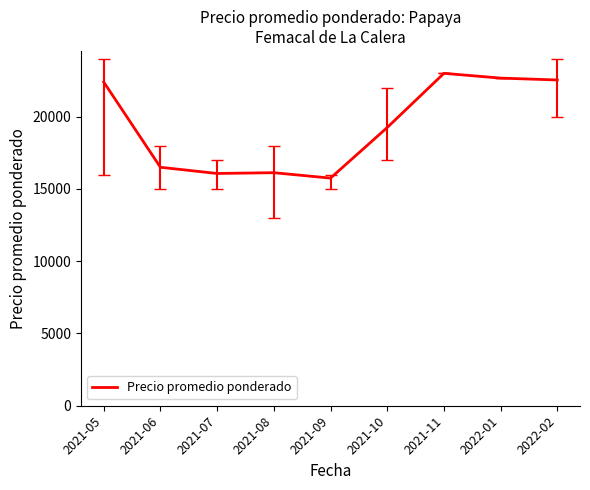

What position from the right is 2021-08?

6